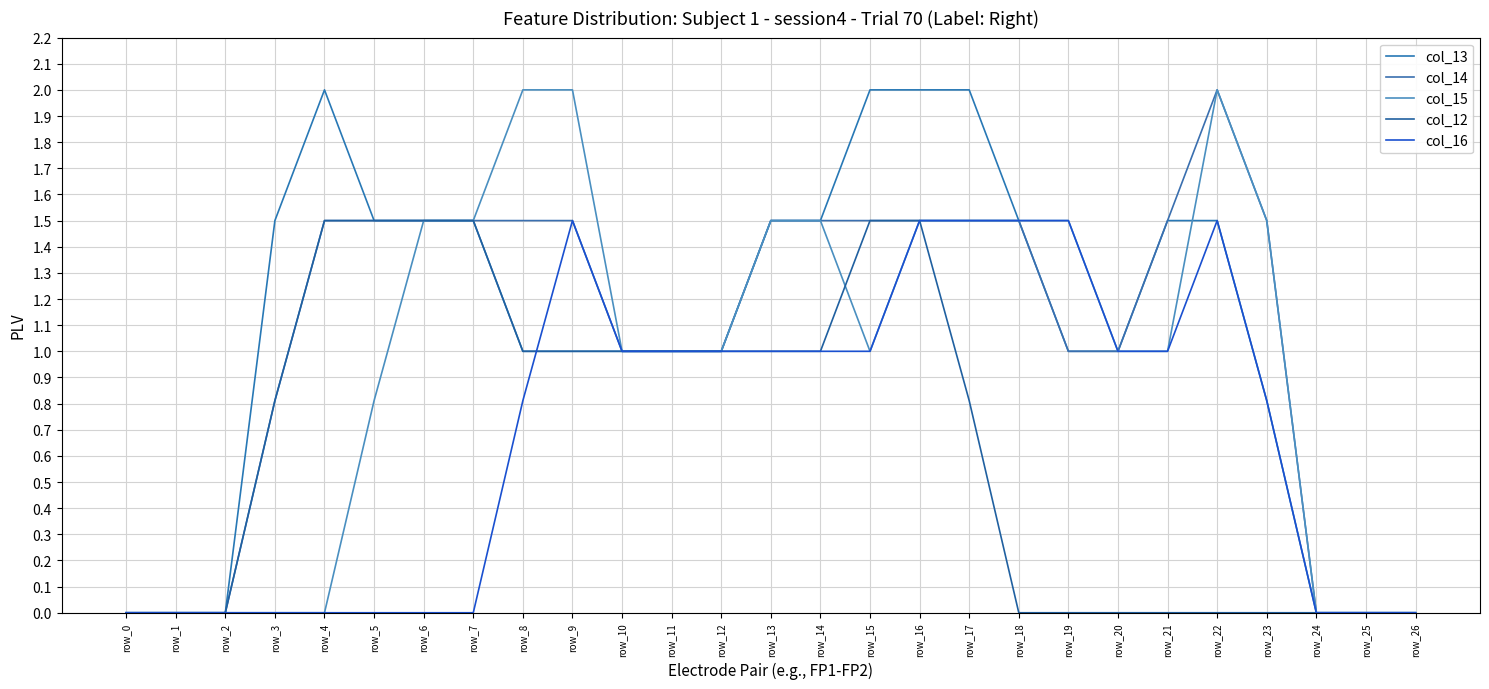

Where is col_14 nearest to the value 1?

row_10